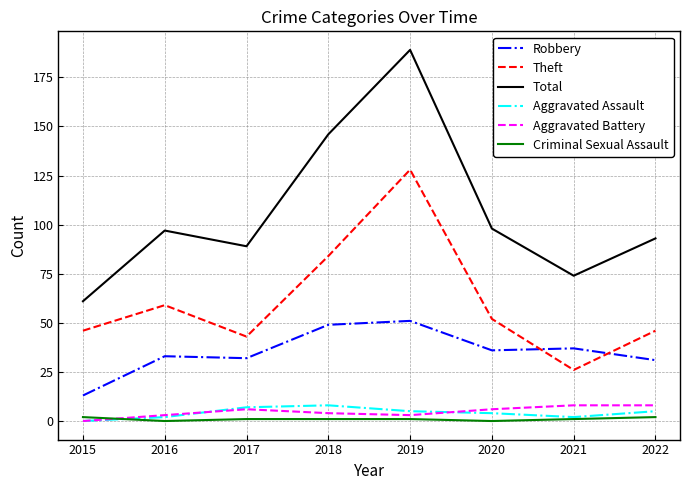

True or false: Robbery has a value of 49 at 2018.

True